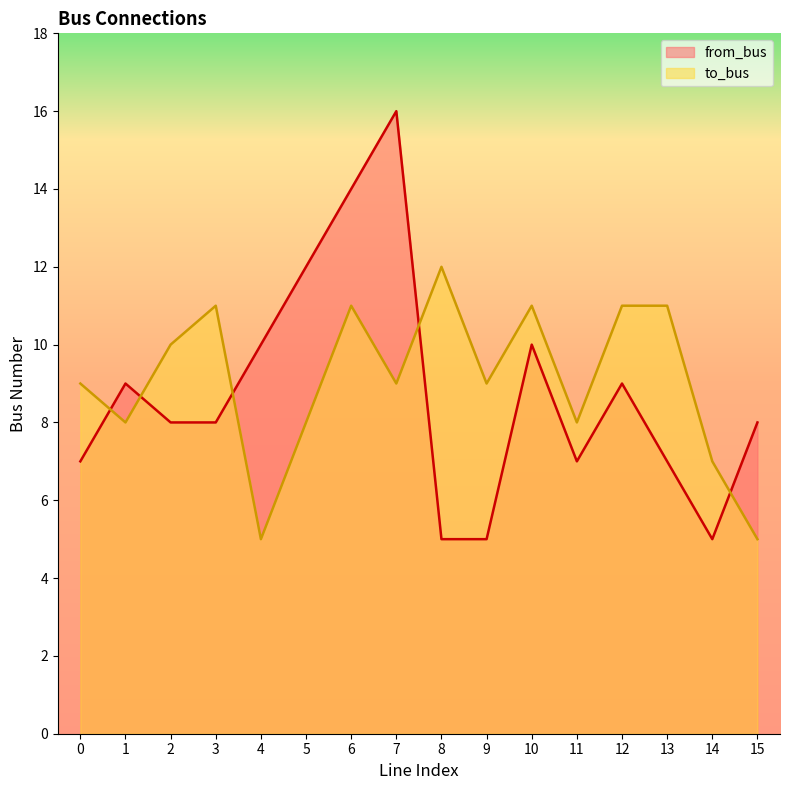

Reading left to right, list all the values displayed in this chart.

from_bus: 7	9	8	8	10	12	14	16	5	5	10	7	9	7	5	8
to_bus: 9	8	10	11	5	8	11	9	12	9	11	8	11	11	7	5